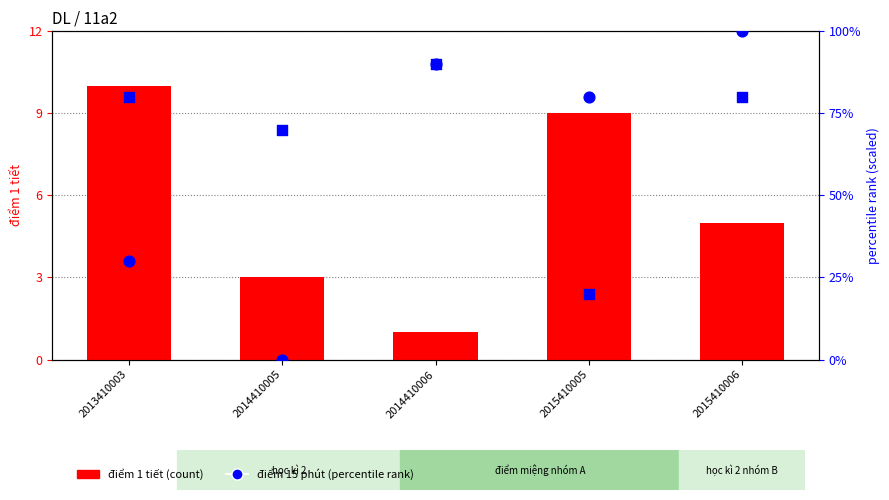

At how many categories does at least one series exceed 90?

1